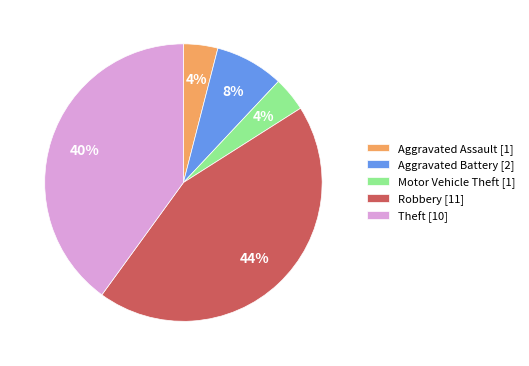

To the nearest percent, what portion does Robbery represent?

44%